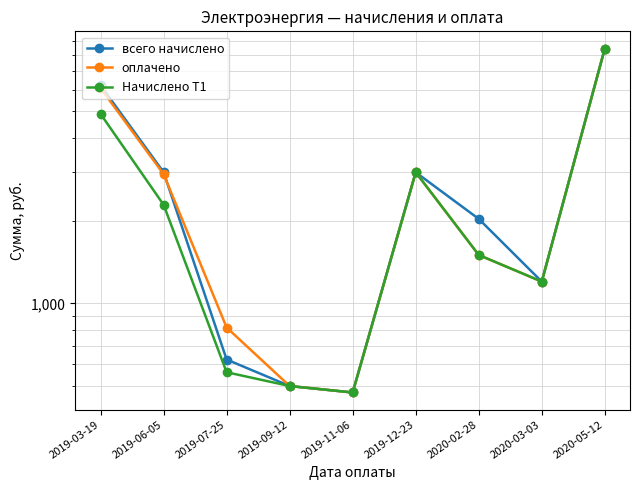

What is the value of the Начислено Т1 point at the 7th from the left?

1500.0